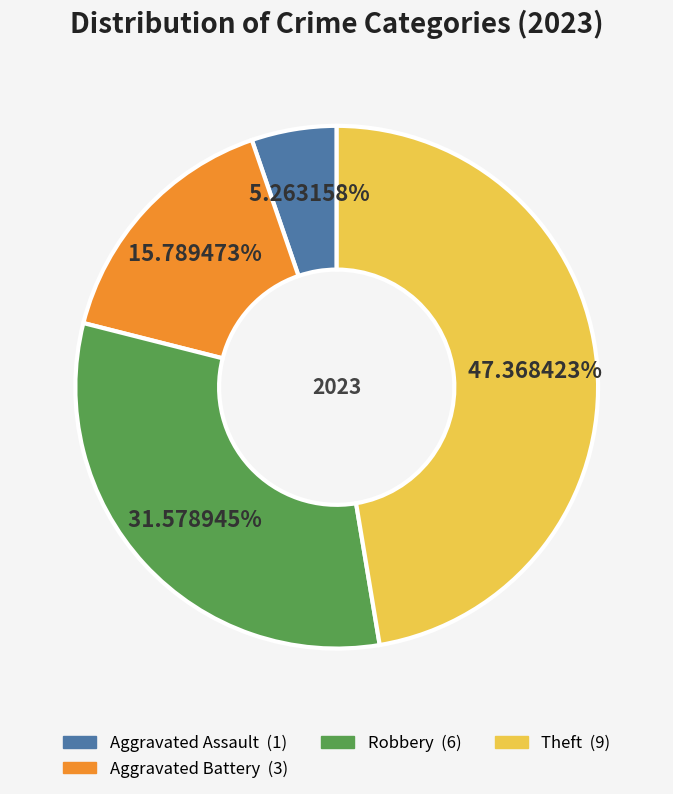

Is there any slice that represents more than half of the pie?

No